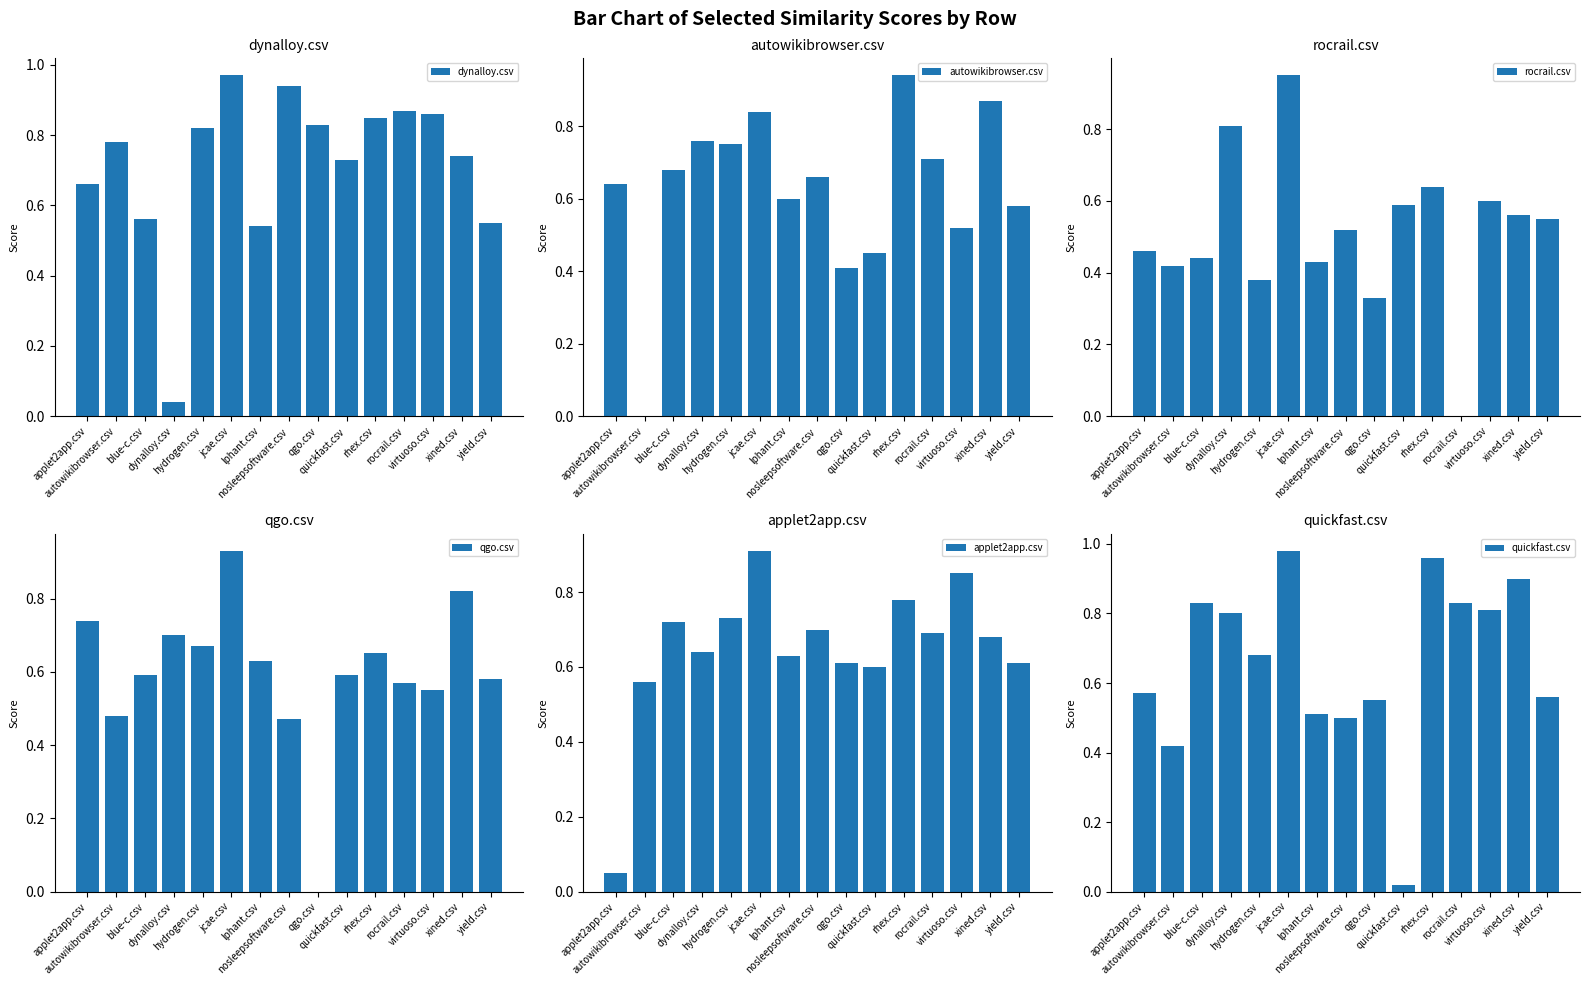

Reading right to left, extract all data points from this chart.

dynalloy.csv: 0.6	0.7	0.9	0.9	0.8	0.7	0.8	0.9	0.5	1.0	0.8	0.0	0.6	0.8	0.7
autowikibrowser.csv: 0.6	0.9	0.5	0.7	0.9	0.5	0.4	0.7	0.6	0.8	0.8	0.8	0.7	0.0	0.6
rocrail.csv: 0.6	0.6	0.6	0.0	0.6	0.6	0.3	0.5	0.4	0.9	0.4	0.8	0.4	0.4	0.5
qgo.csv: 0.6	0.8	0.6	0.6	0.7	0.6	0.0	0.5	0.6	0.9	0.7	0.7	0.6	0.5	0.7
applet2app.csv: 0.6	0.7	0.8	0.7	0.8	0.6	0.6	0.7	0.6	0.9	0.7	0.6	0.7	0.6	0.1
quickfast.csv: 0.6	0.9	0.8	0.8	1.0	0.0	0.6	0.5	0.5	1.0	0.7	0.8	0.8	0.4	0.6